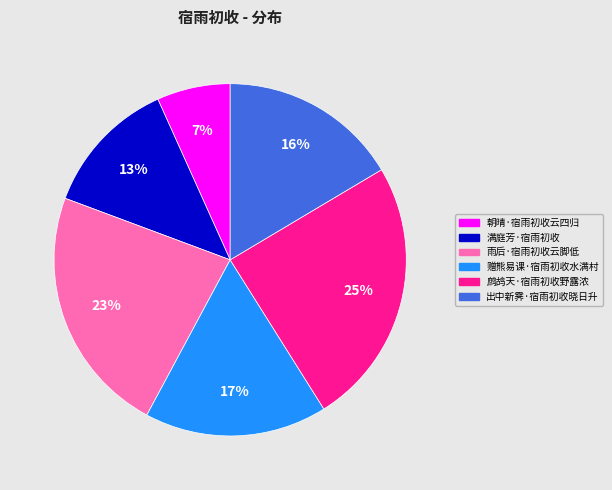

The 出中新霁·宿雨初收晓日升 slice represents 22% of the pie. True or false?

False